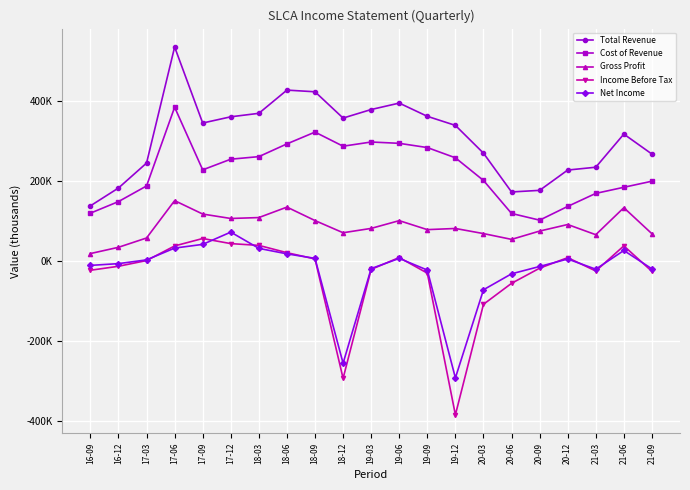

What are all the series names shown in the legend?

Total Revenue, Cost of Revenue, Gross Profit, Income Before Tax, Net Income